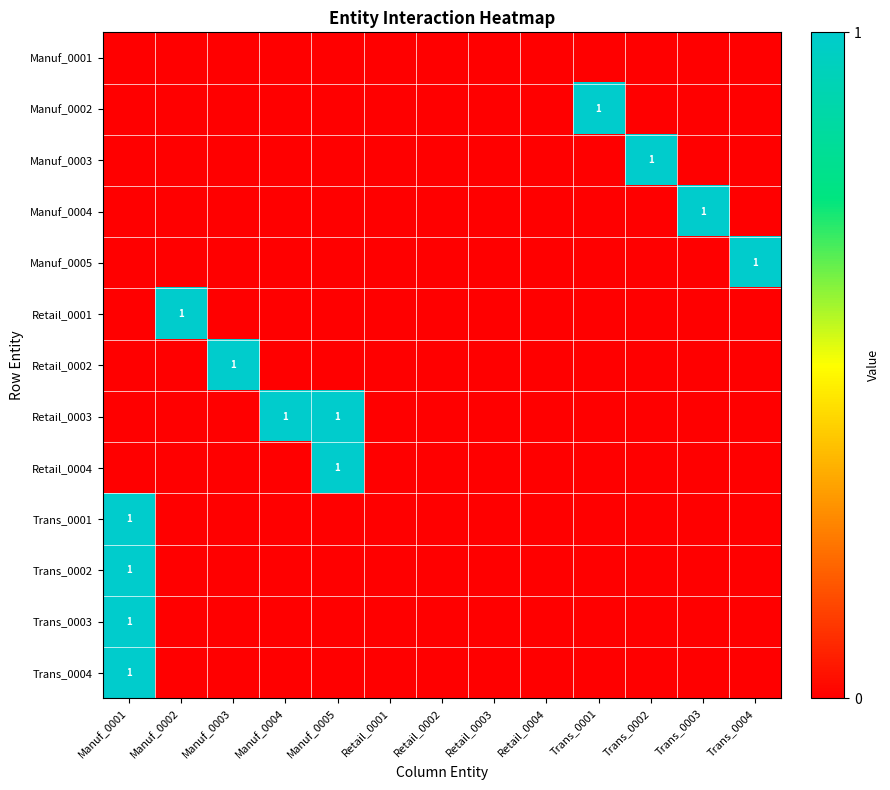

At which category does the chart reach its minimum across all series?

Manuf_0001